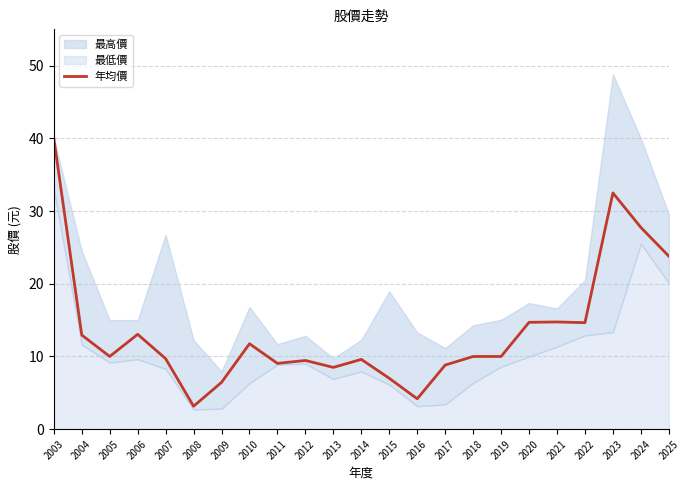

At which label is 年均價 closest to 21?

2025